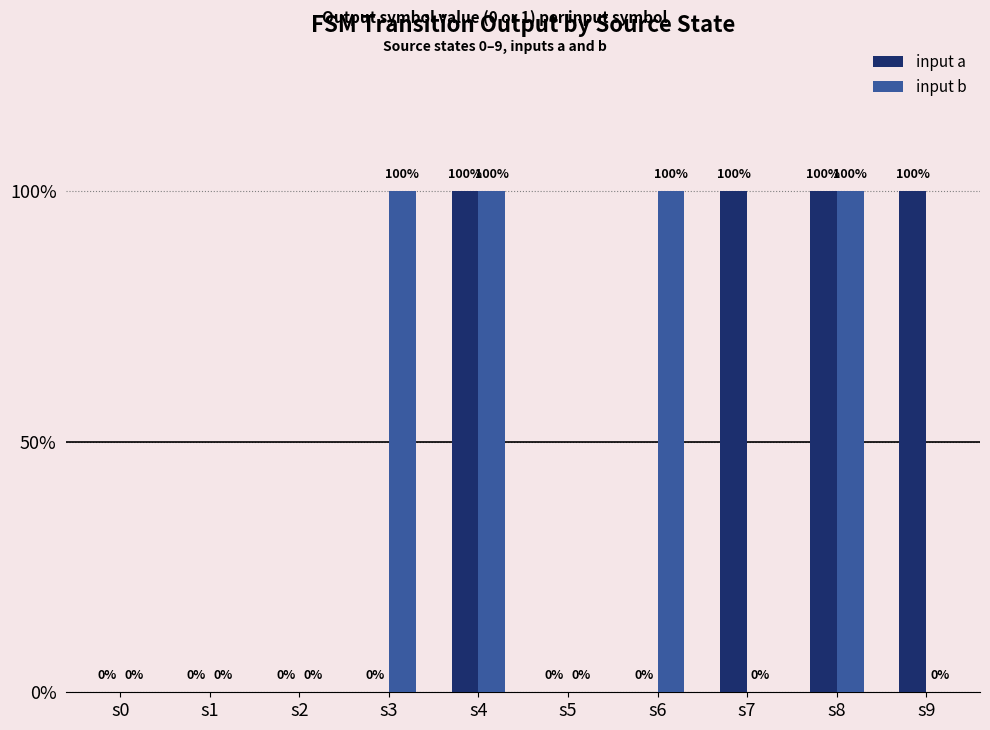

How many input b values are between 0 and 1?

10